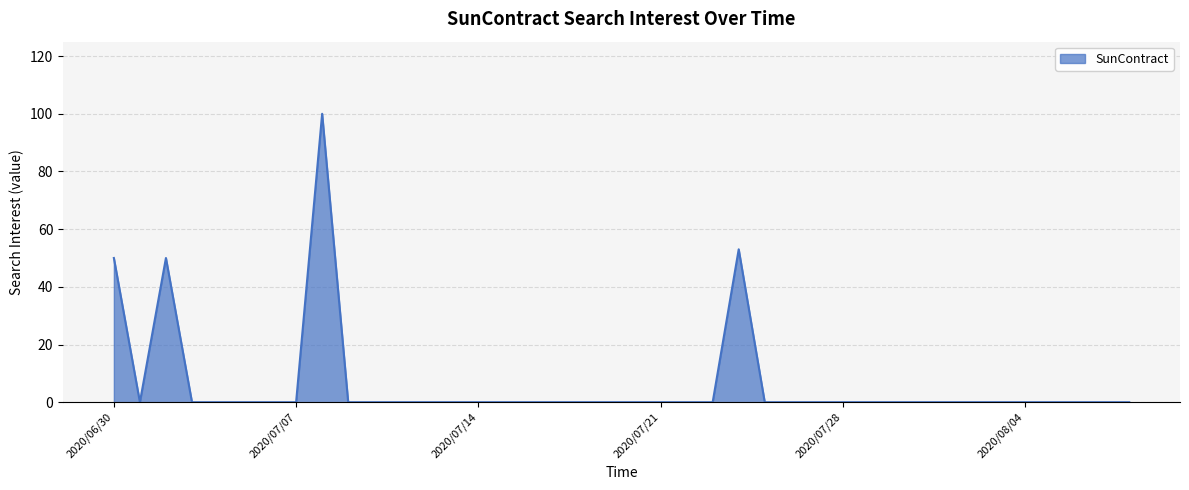

What is the maximum value shown in the chart?

100